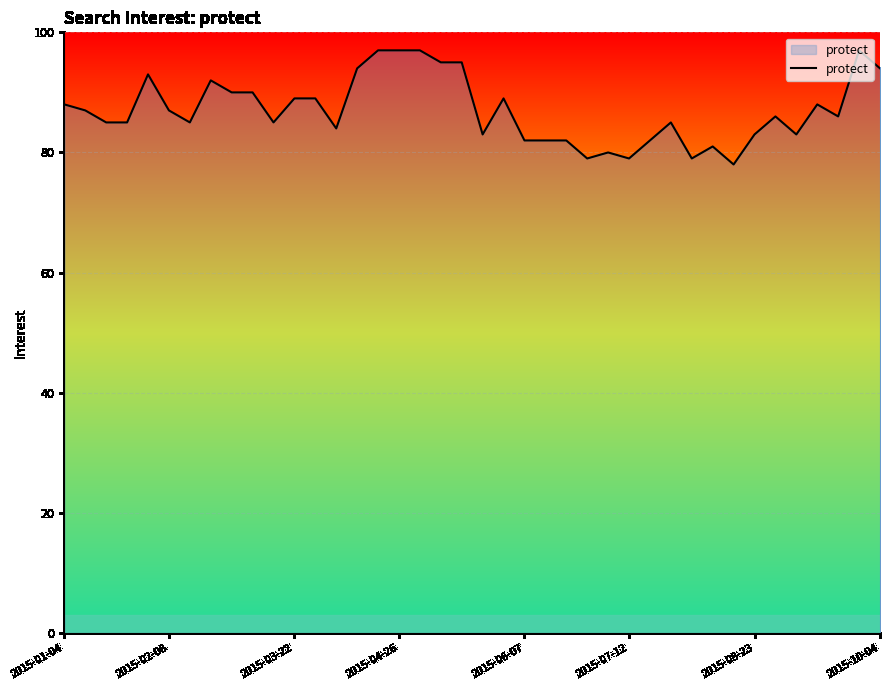

True or false: there are more than 2 points higher than both neighbors.

True